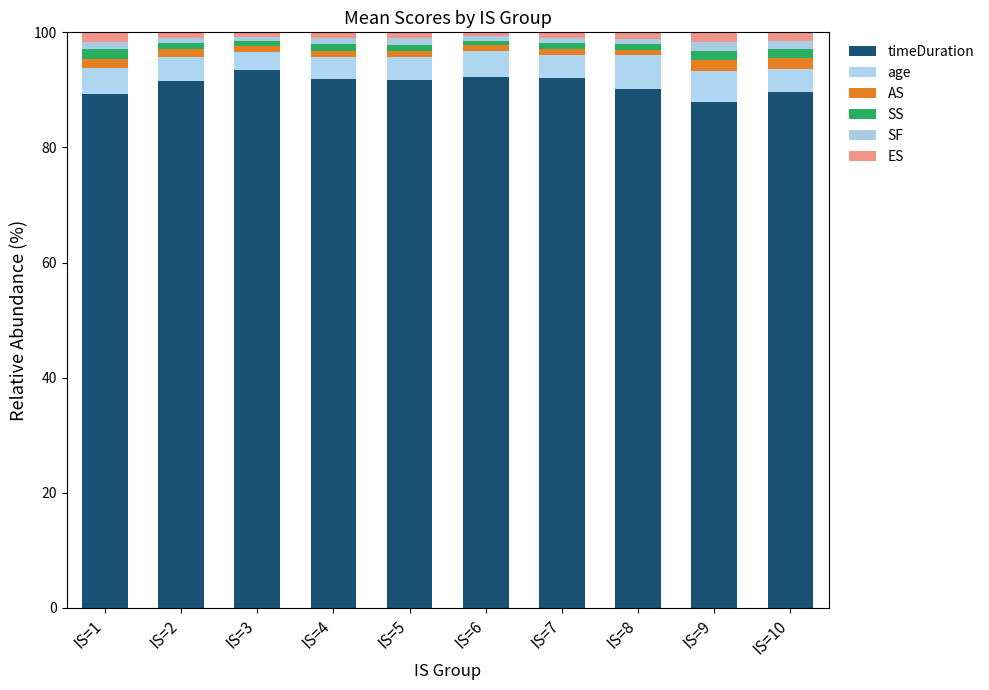

Which series has the largest total across all categories?

timeDuration